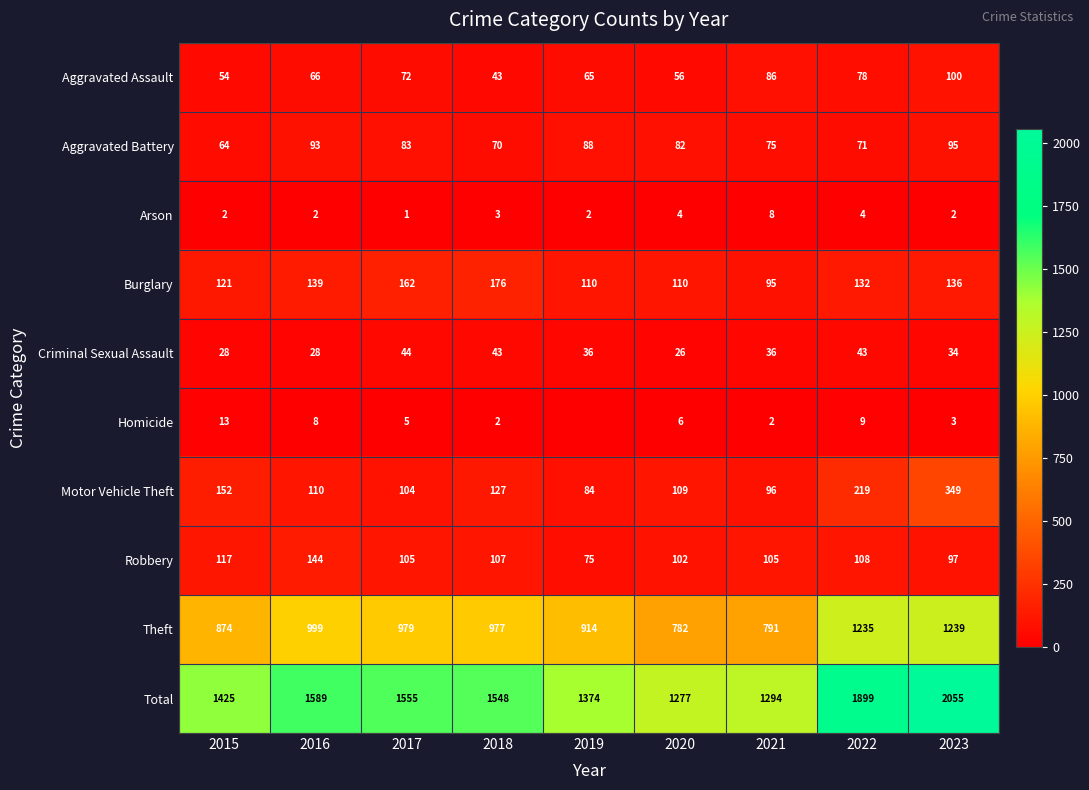

Which has a higher value, 2016 or 2018?

2016